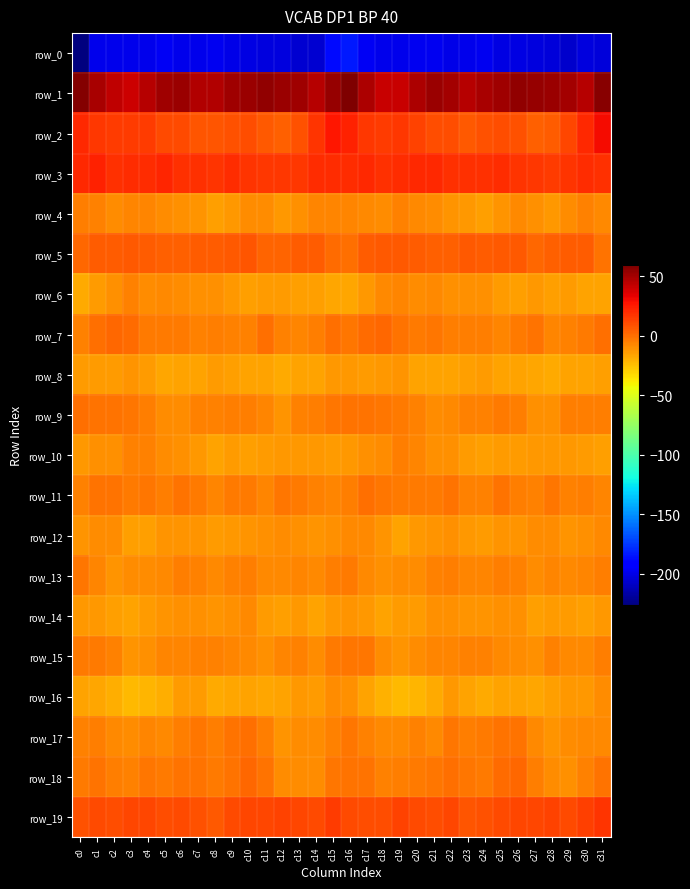

How many values in the row_10 series exceed -12?

12